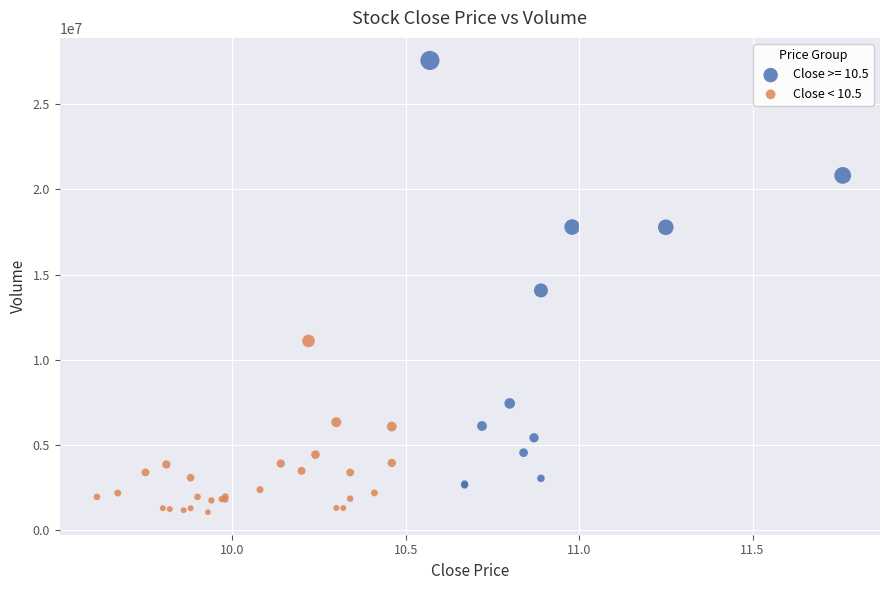

Which series has the largest Y range (max minus min)?

Close >= 10.5